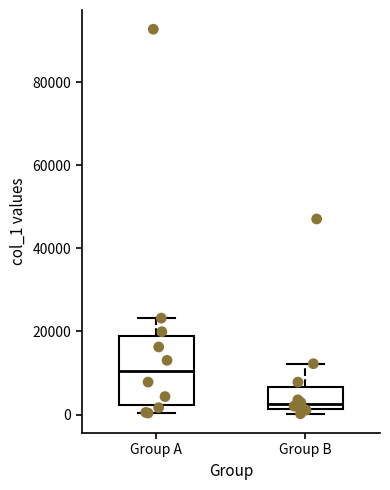

Reading left to right, read every box against the y-axis: the position of its median line, the range the box covers, and the ends of its whiskers. The values are not printed on the chart, so give them approximately, as read against the axis.

Group A: median 10000, box 2000 to 20000, whiskers 0 to 24000
Group B: median 2000 (just above the box's lower edge), box 2000 to 6000, whiskers 0 to 12000